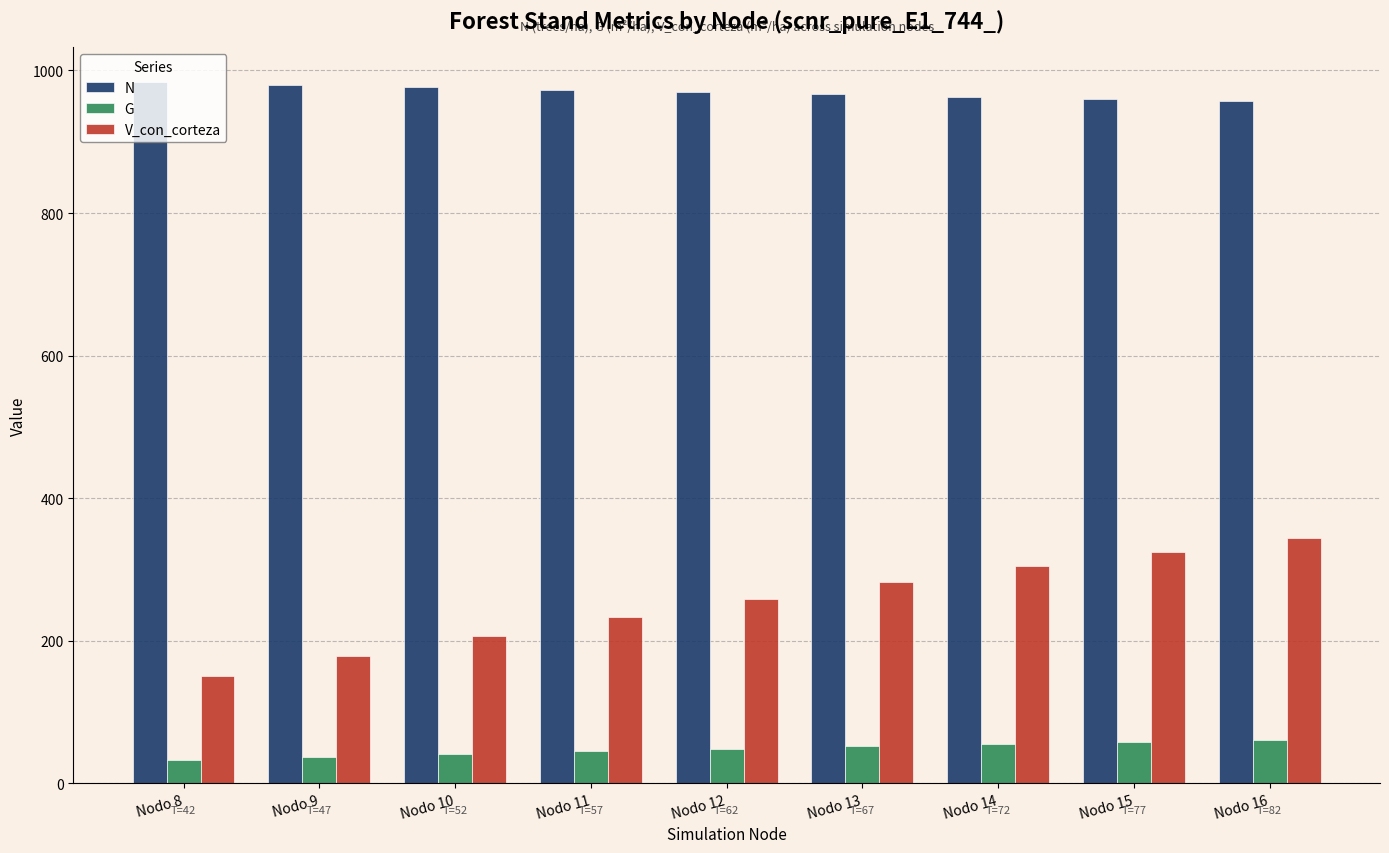

What are all the series names shown in the legend?

N, G, V_con_corteza